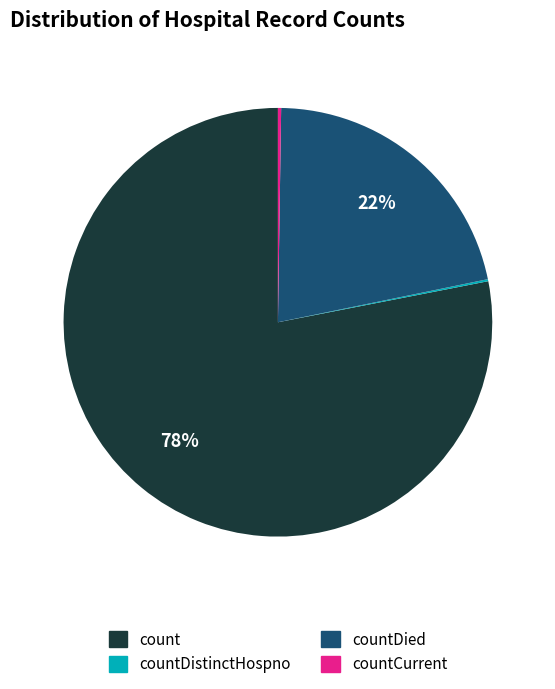

To the nearest percent, what is the average slice percentage?

25%